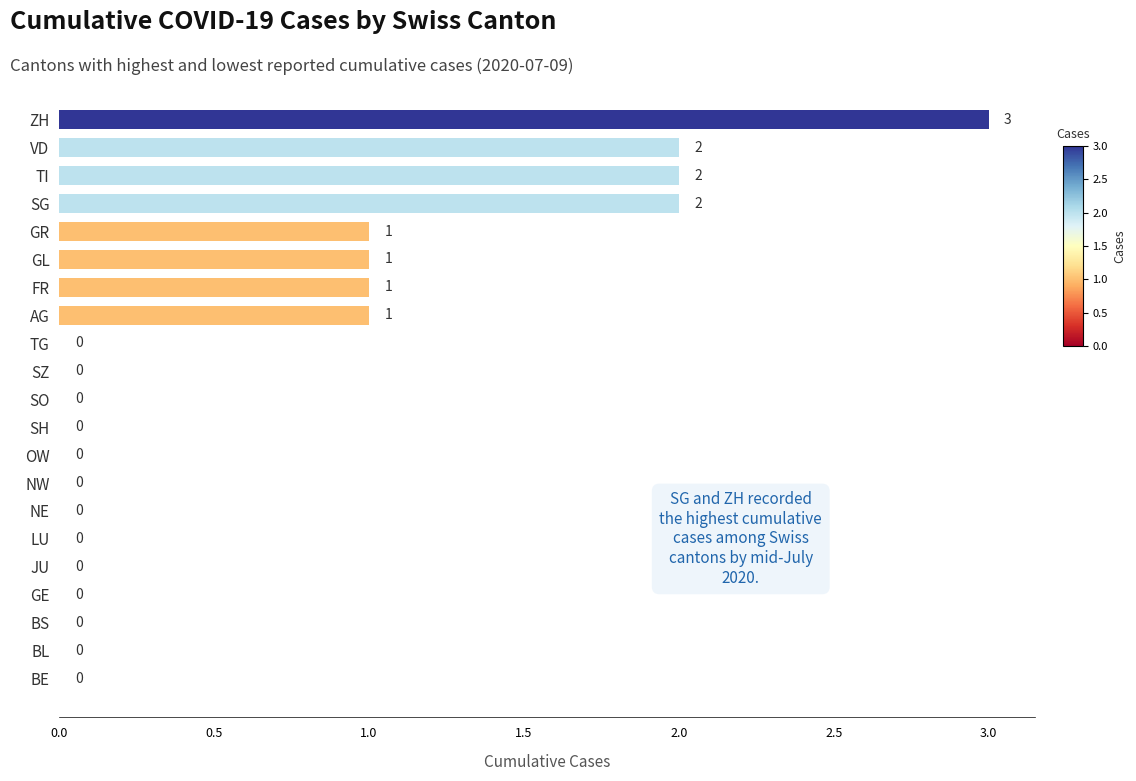

How many values are between 0 and 1?

17